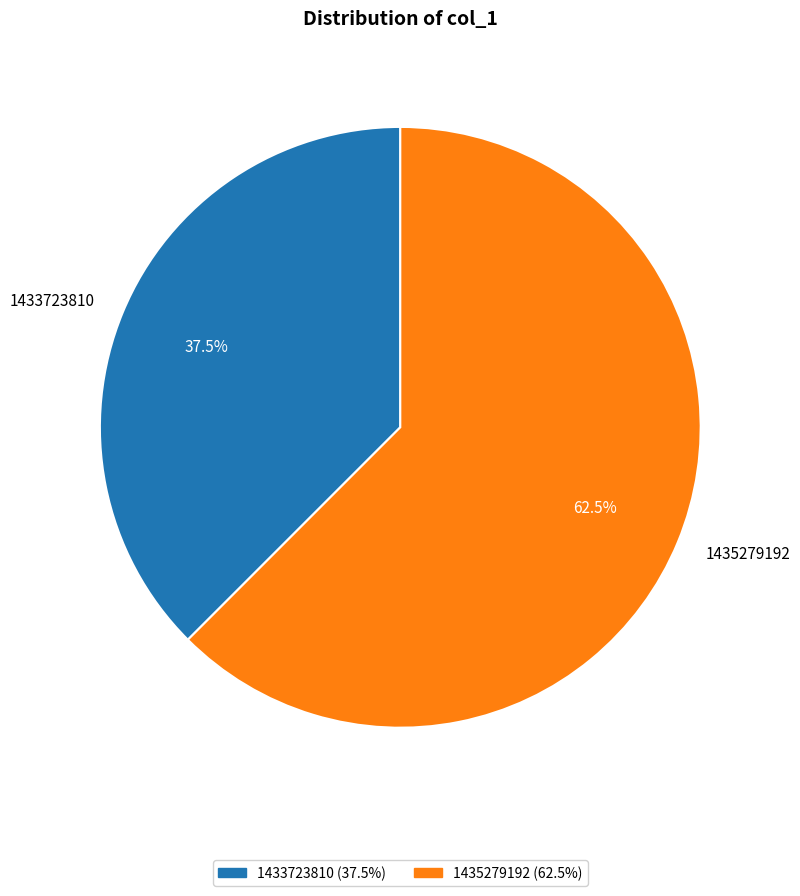

The 1433723810 slice represents 46% of the pie. True or false?

False